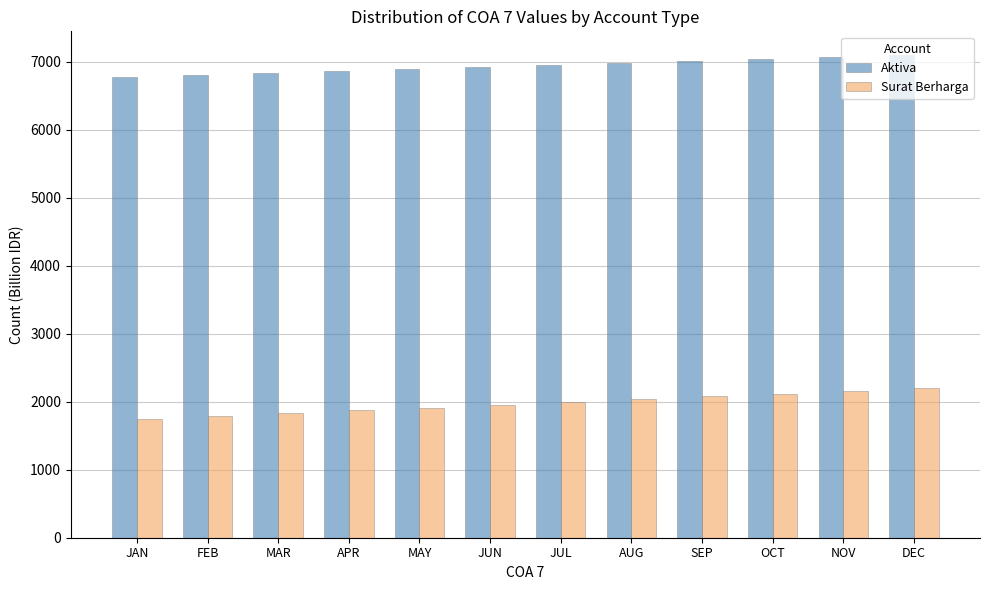

What is the difference between the highest and lowest values at OCT?

4919.8